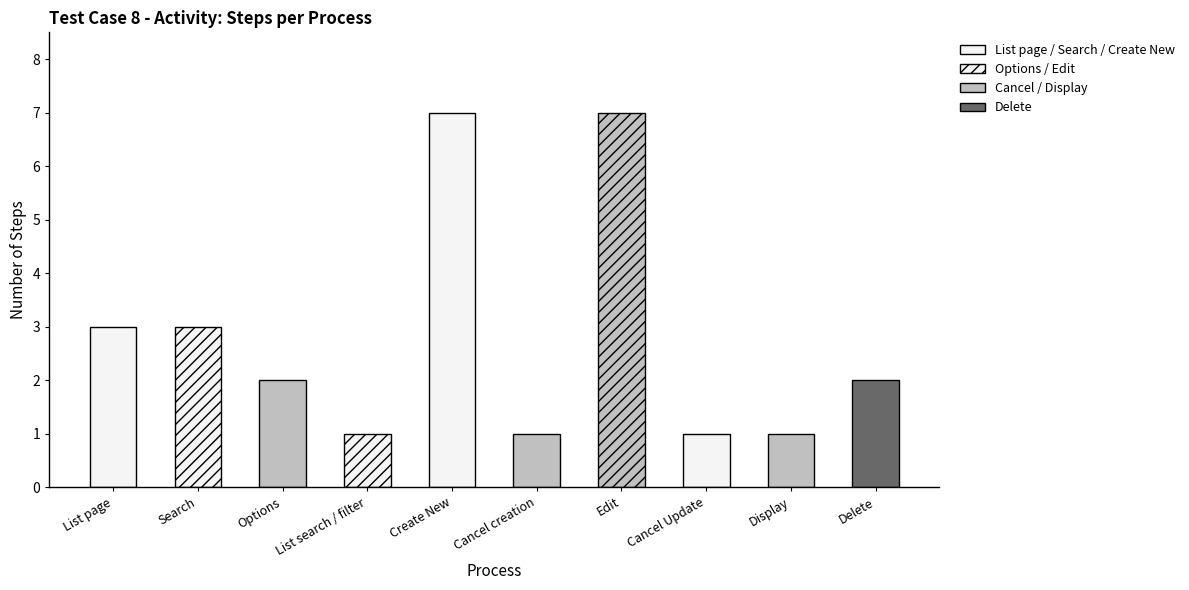

Reading left to right, extract all data points from this chart.

3	3	2	1	7	1	7	1	1	2